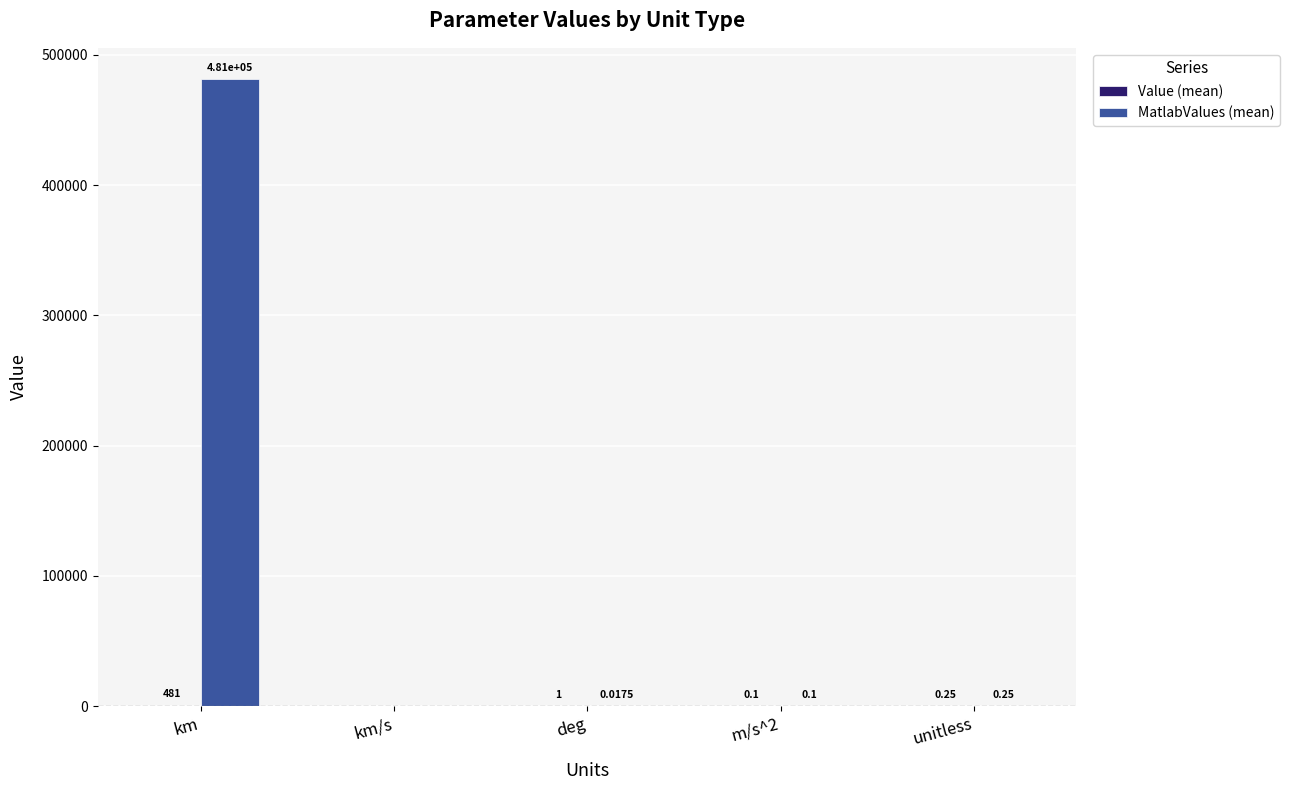

Which series changed the most between km and m/s^2?

MatlabValues (mean)